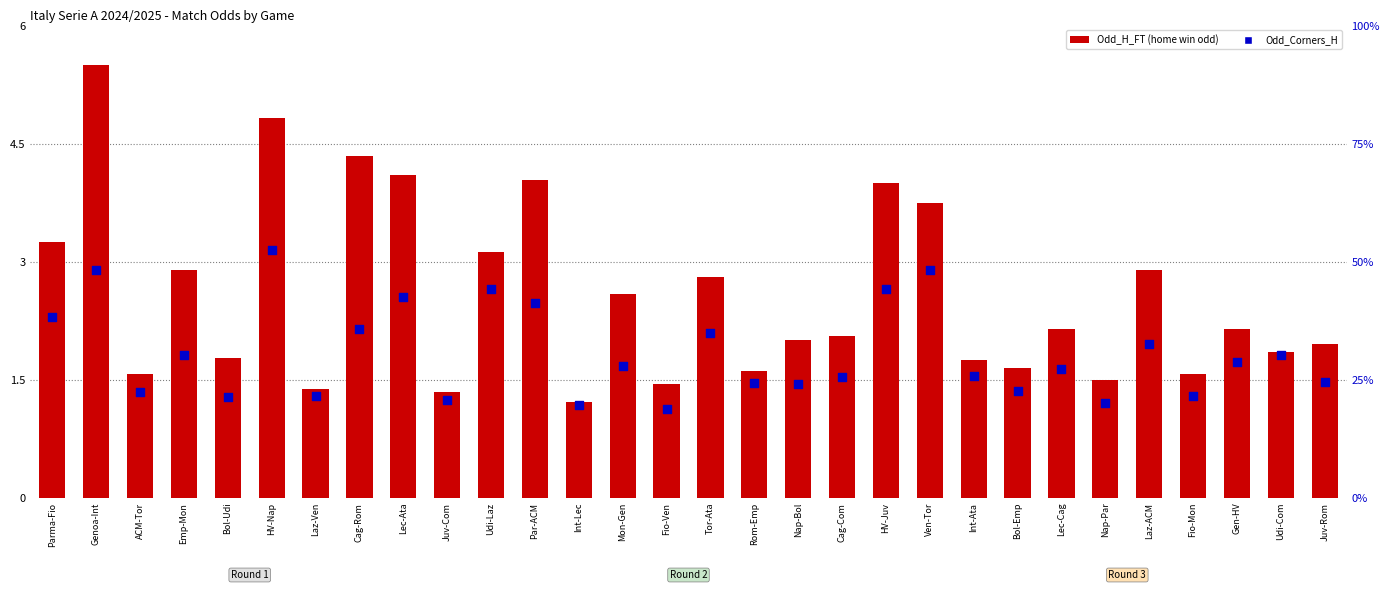

Is the value of Odd_H_FT at Cag-Com greater than the value of Odd_Corners_H at Par-ACM?

No